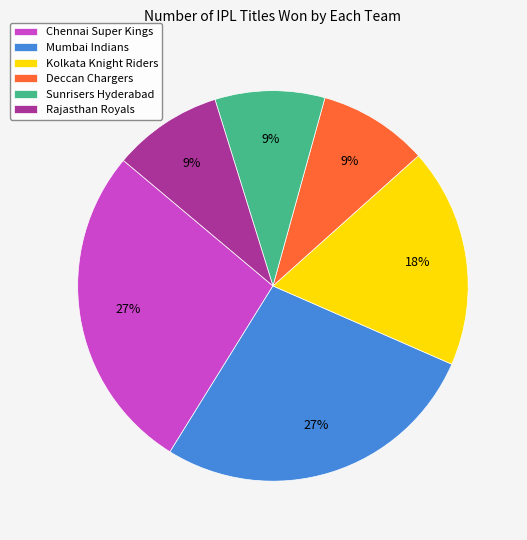

To the nearest percent, what percentage of the pie is Deccan Chargers?

9%